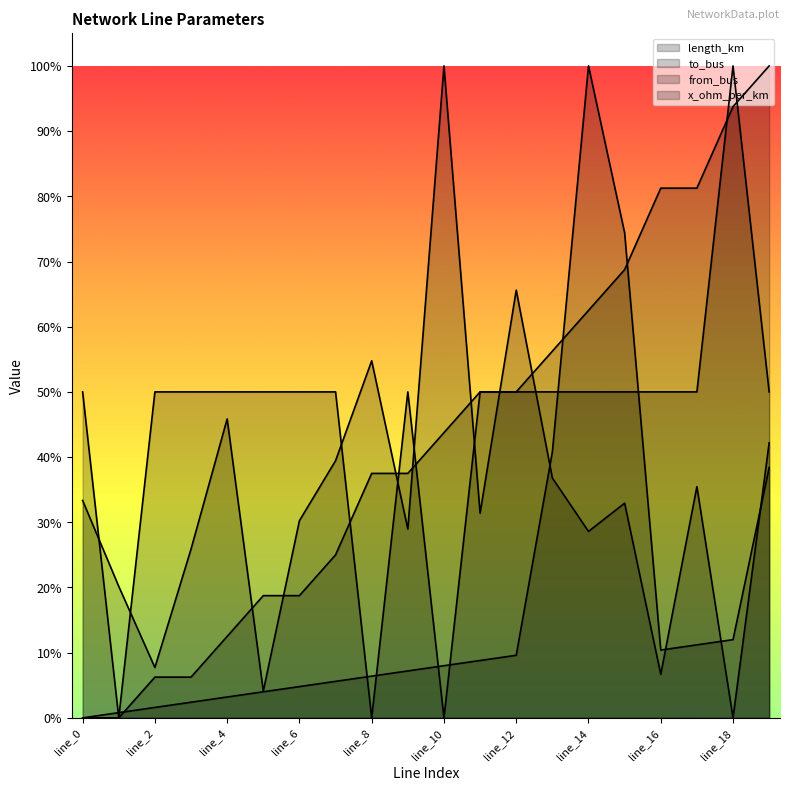

Is it true that length_km equals 0.3 at line_14?

True